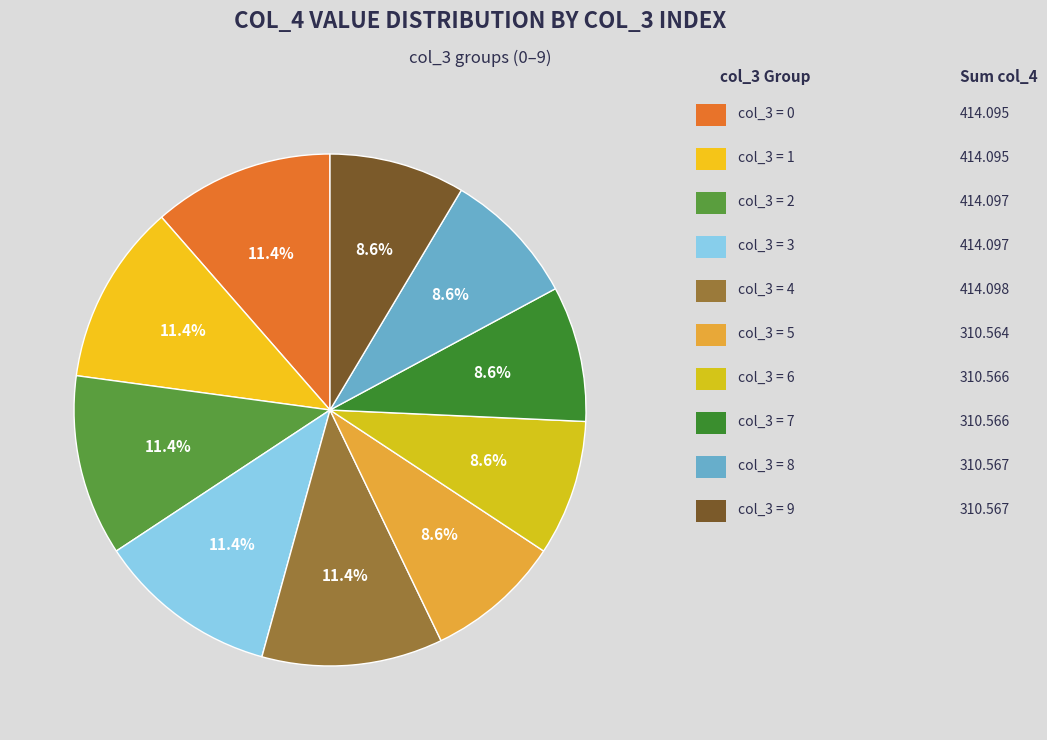

To the nearest percent, what is the average slice percentage?

10%